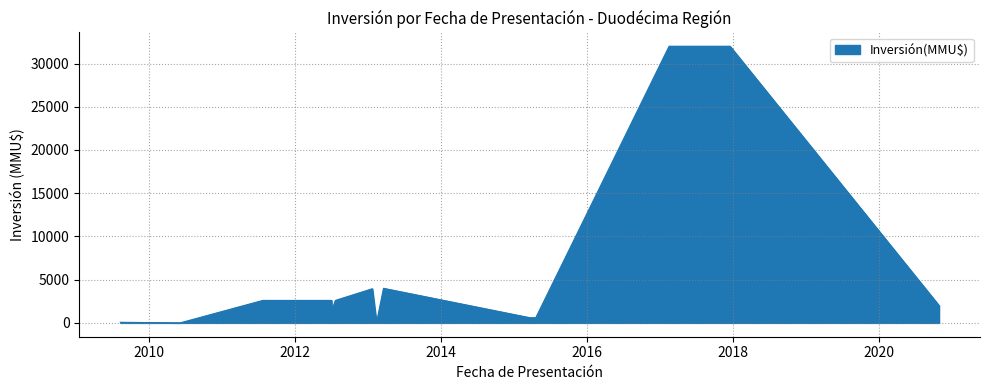

What is the ratio of the value at 12/08/2009 to the value at 23/03/2015?

0.1